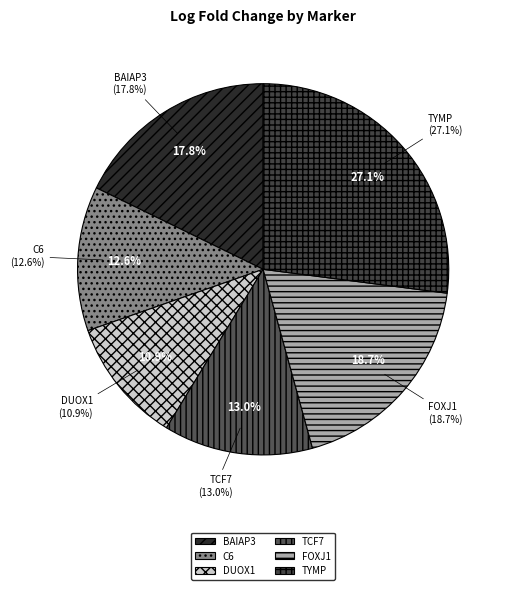

Approximately how many times larger is the value at FOXJ1 compared to C6?

1.5